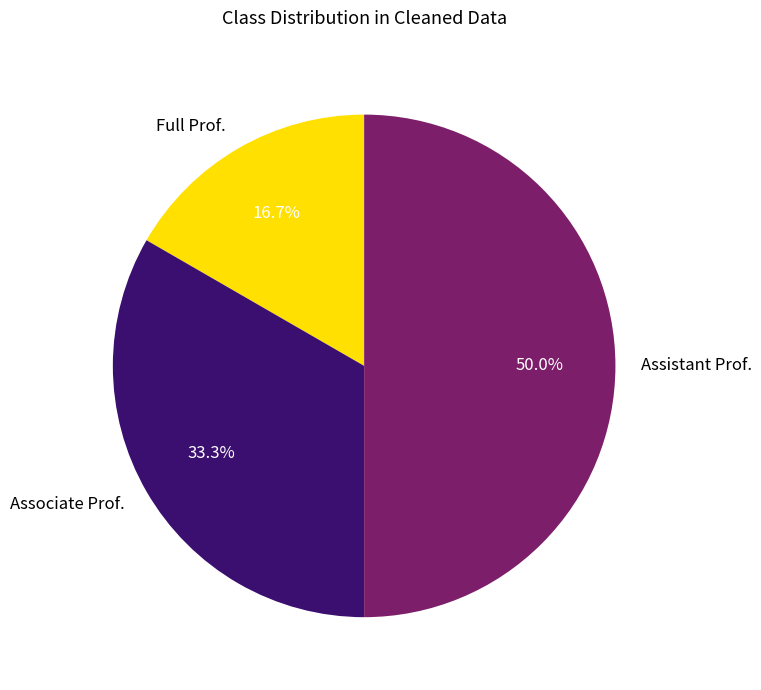

Rank the categories by value from highest to lowest.

Assistant Prof., Associate Prof., Full Prof.